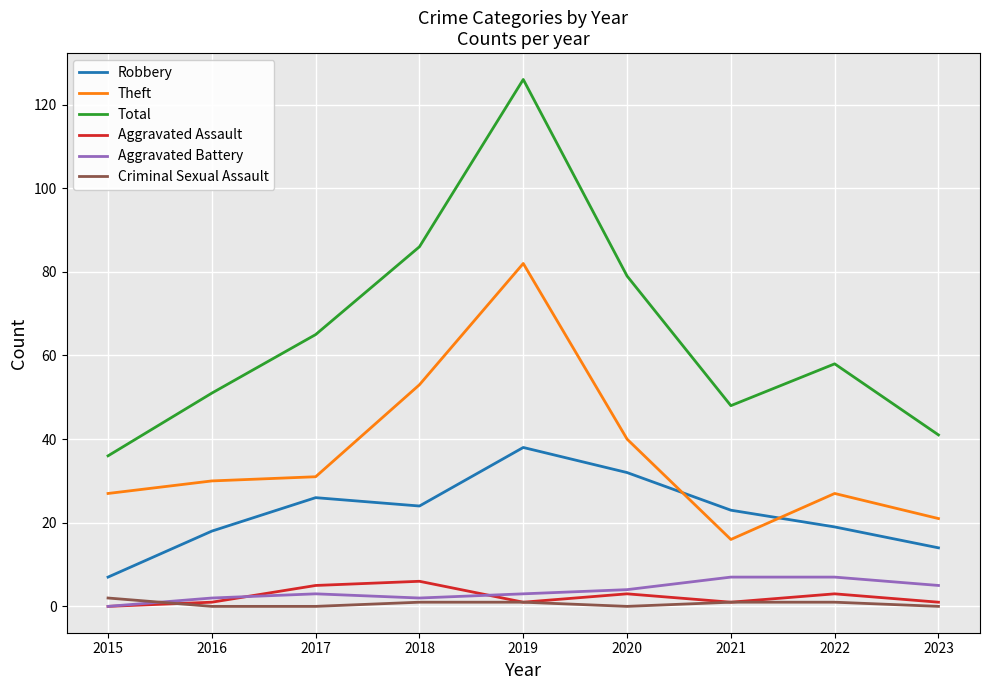

Reading left to right, transcribe all the data shown in this chart.

Robbery: 7	18	26	24	38	32	23	19	14
Theft: 27	30	31	53	82	40	16	27	21
Total: 36	51	65	86	126	79	48	58	41
Aggravated Assault: 0	1	5	6	1	3	1	3	1
Aggravated Battery: 0	2	3	2	3	4	7	7	5
Criminal Sexual Assault: 2	0	0	1	1	0	1	1	0